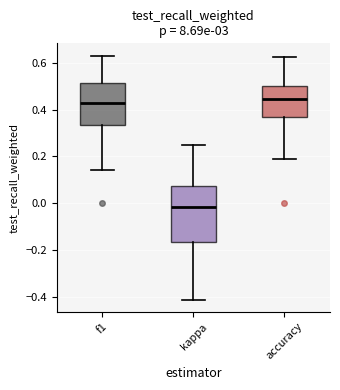

Comparing the boxes themselves (not the whiskers), which one is the tallest?

kappa